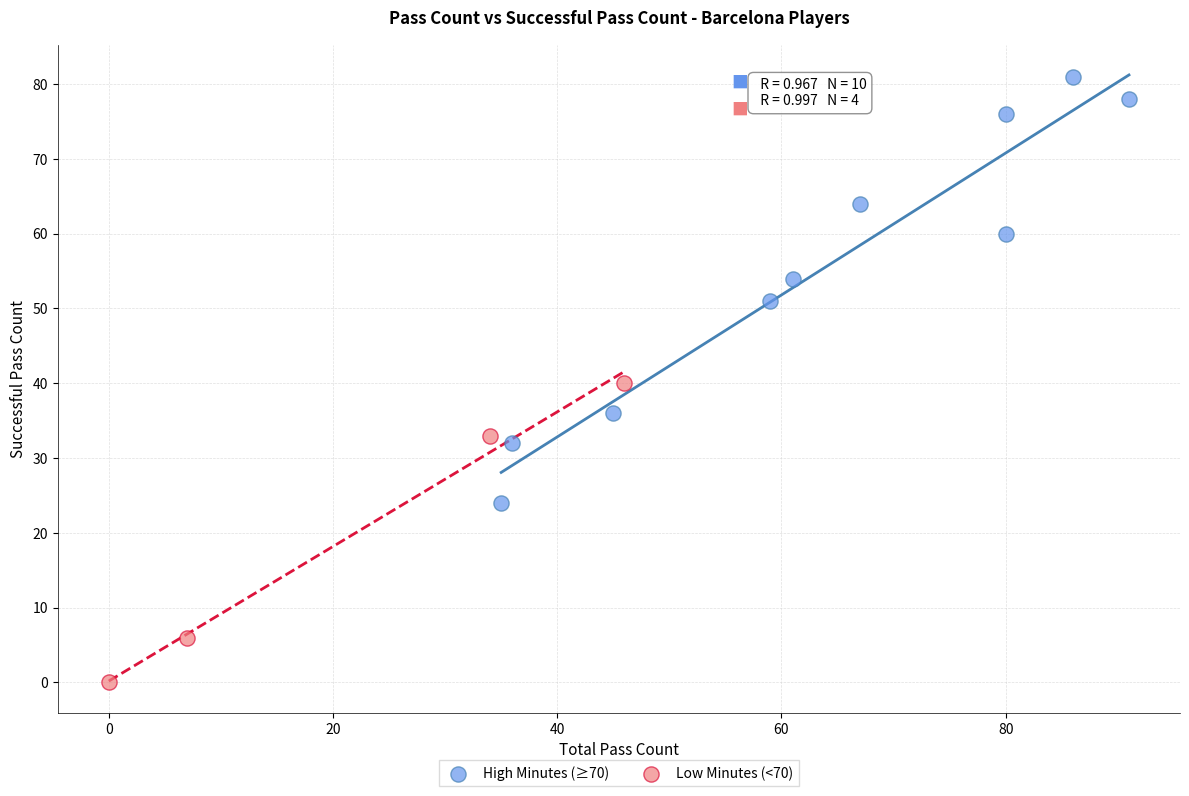

Which series reaches the maximum Y coordinate?

High Minutes (≥70)